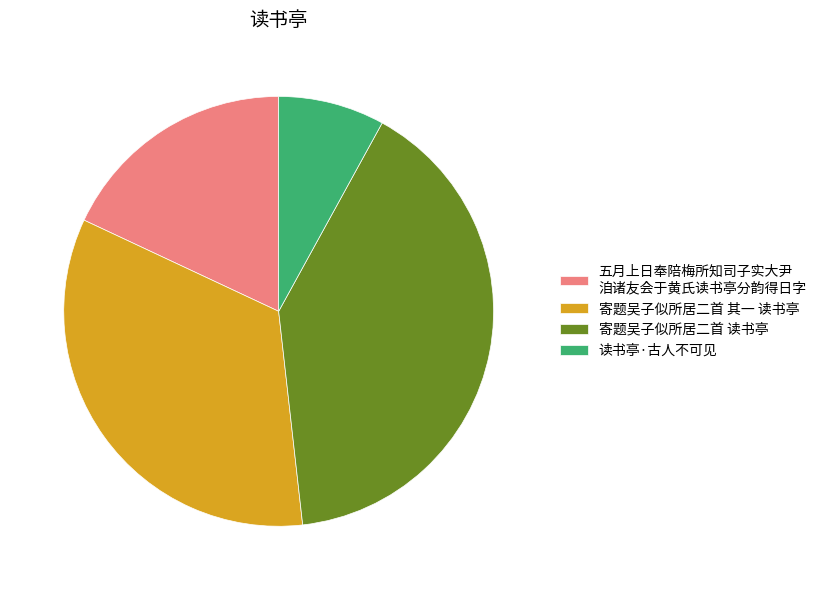

Which slice is the largest?

寄题吴子似所居二首 读书亭